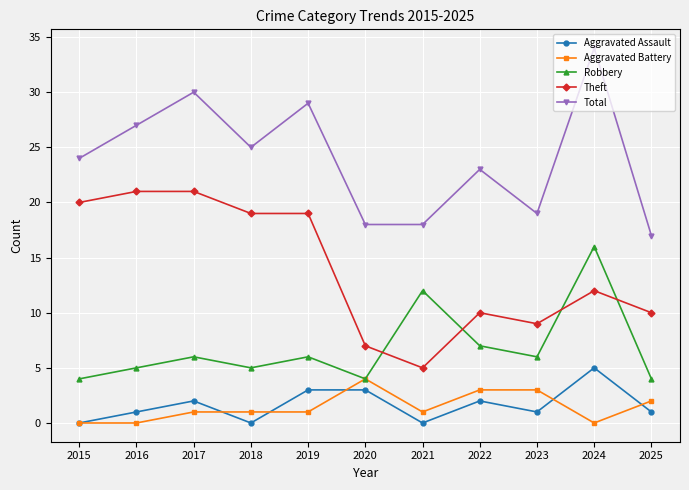

What are all the series names shown in the legend?

Aggravated Assault, Aggravated Battery, Robbery, Theft, Total